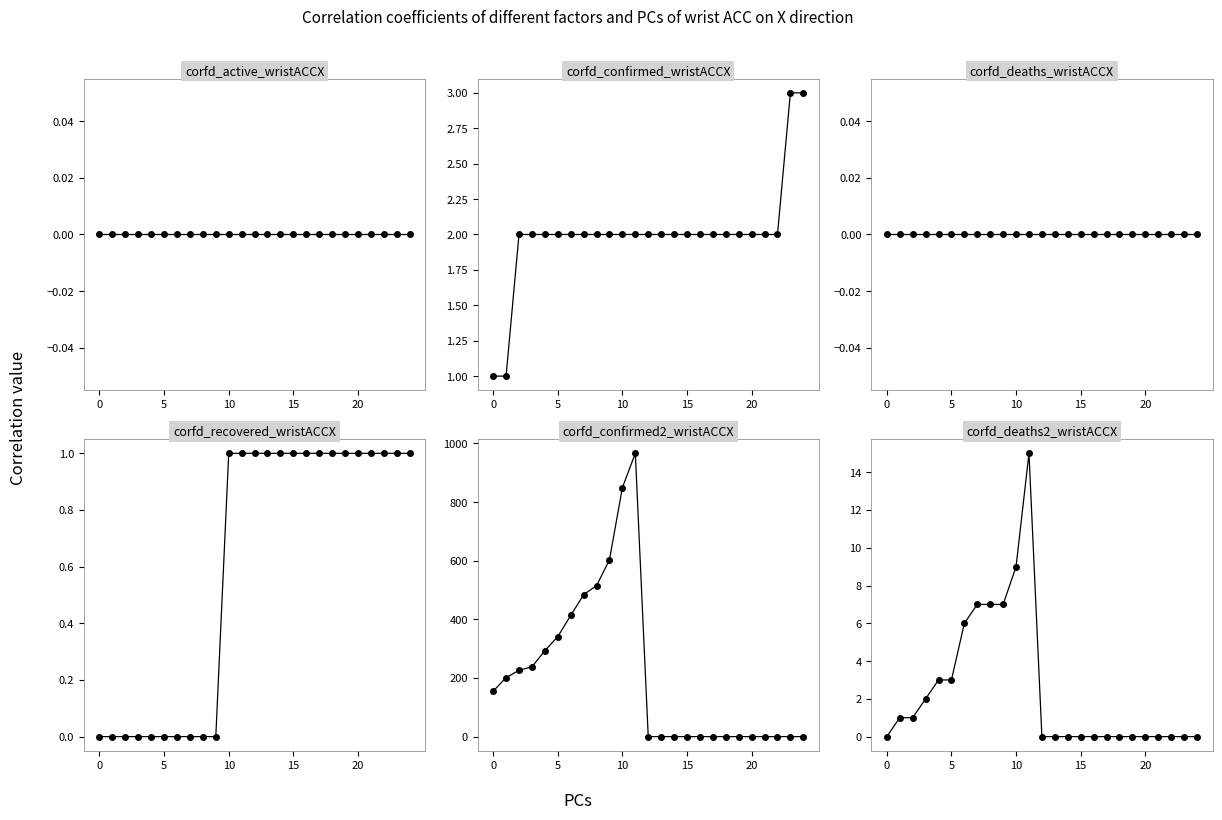

What is the difference between the maximum and minimum values in the Deaths_later series?

15